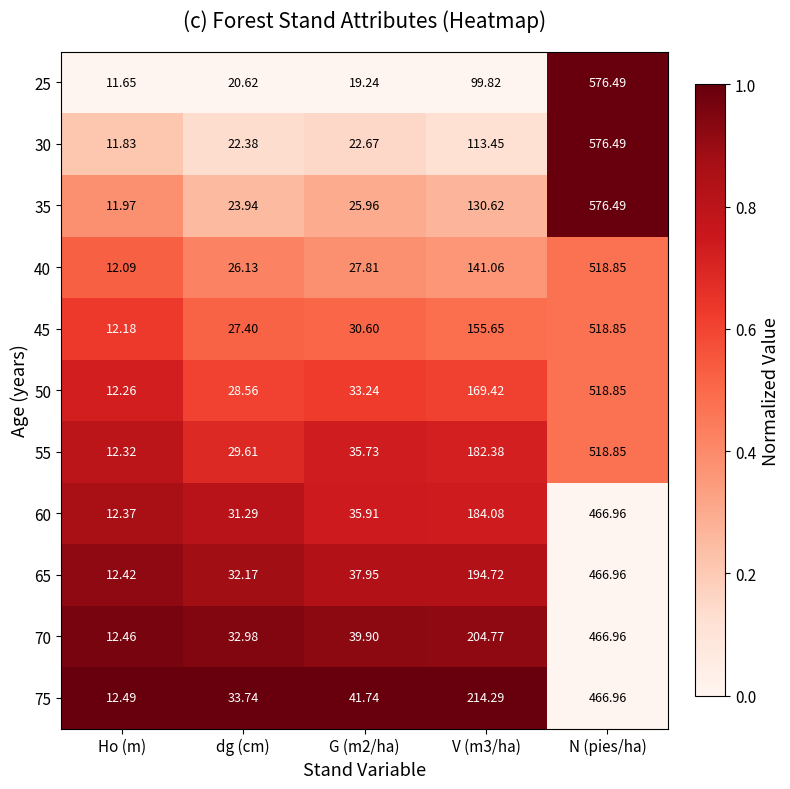

Which label corresponds to the largest value in the chart?

N (pies/ha)